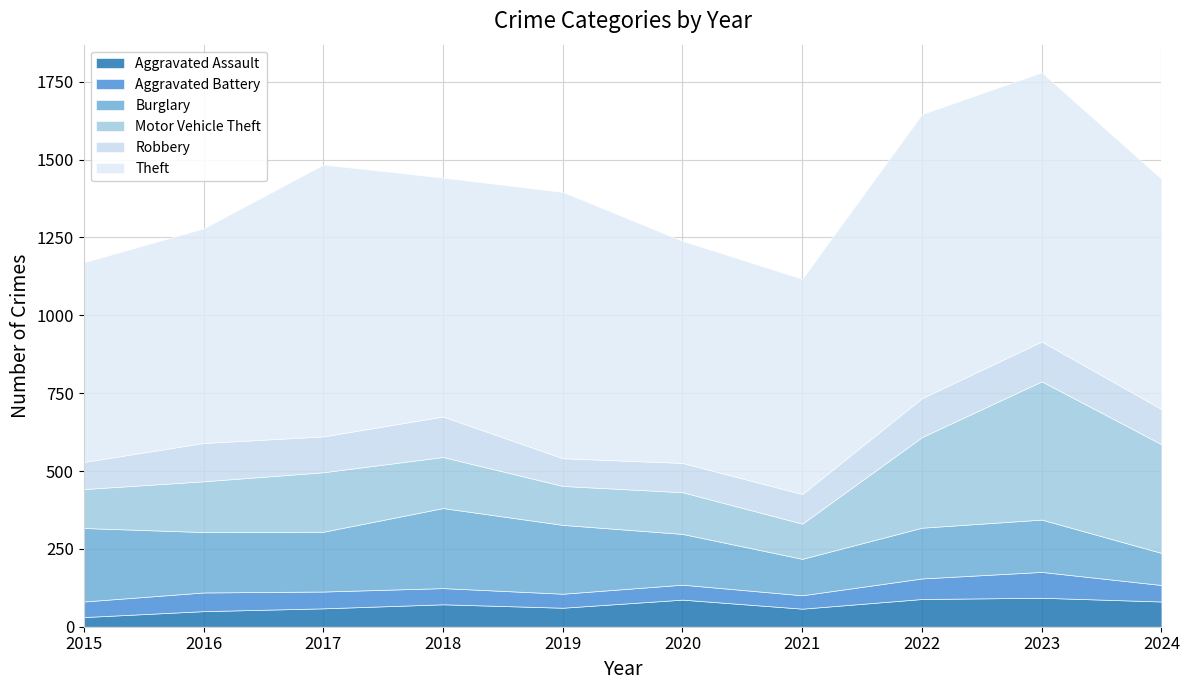

How many interior local peaks does the Motor Vehicle Theft series have?

3